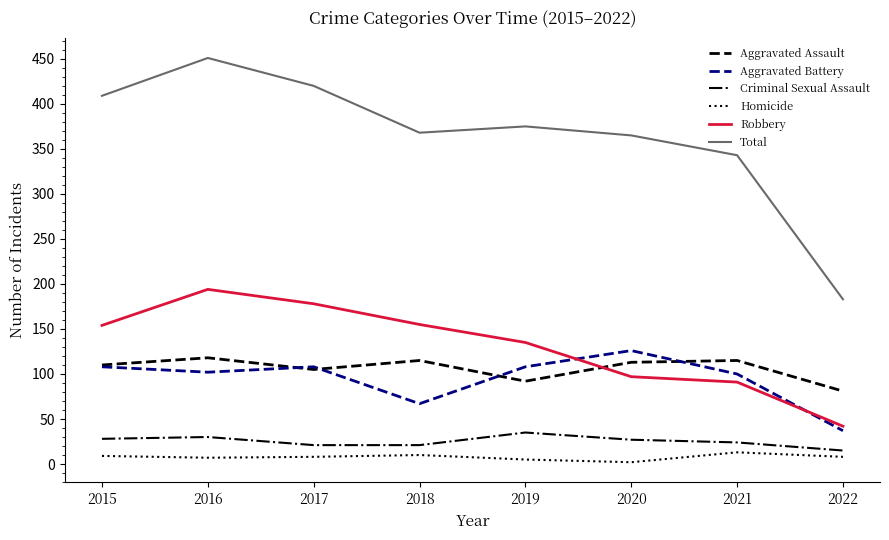

The Total series shows 375 at 2019. True or false?

True